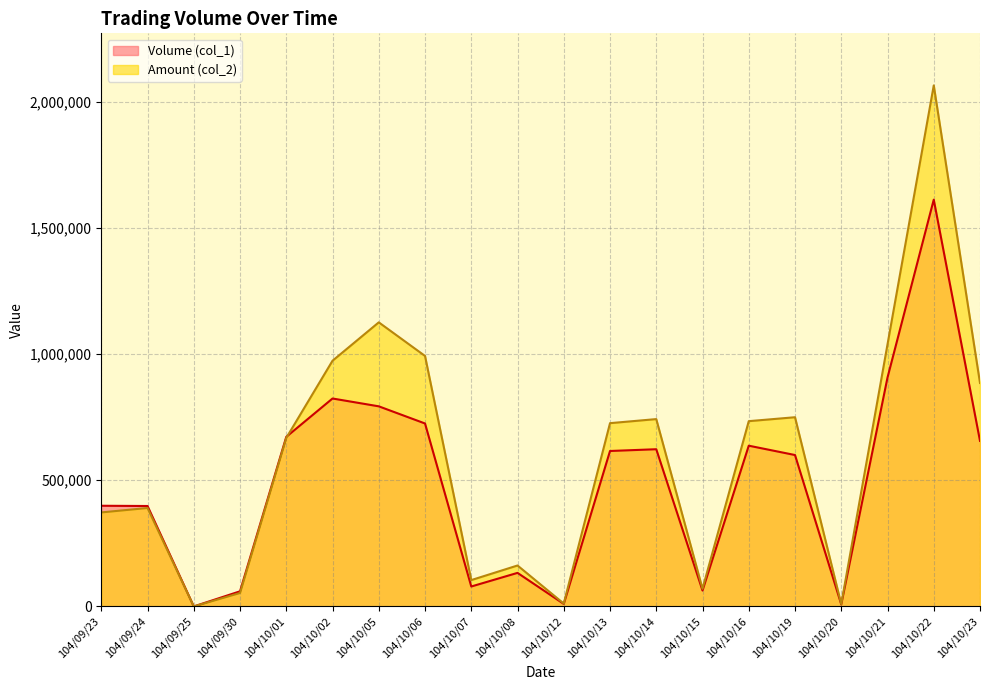

Reading left to right, extract all data points from this chart.

Volume (col_1): 104/09/23=399000	104/09/24=398000	104/09/25=0	104/09/30=60000	104/10/01=672000	104/10/02=824000	104/10/05=793000	104/10/06=725000	104/10/07=79000	104/10/08=133000	104/10/12=10000	104/10/13=616000	104/10/14=623000	104/10/15=63000	104/10/16=637000	104/10/19=600000	104/10/20=8000	104/10/21=907000	104/10/22=1612000	104/10/23=656000
Amount (col_2): 104/09/23=372590	104/09/24=390120	104/09/25=0	104/09/30=53400	104/10/01=667790	104/10/02=973690	104/10/05=1125790	104/10/06=992650	104/10/07=104430	104/10/08=162260	104/10/12=11400	104/10/13=726300	104/10/14=742410	104/10/15=70150	104/10/16=734220	104/10/19=749790	104/10/20=9240	104/10/21=1038510	104/10/22=2064640	104/10/23=885570